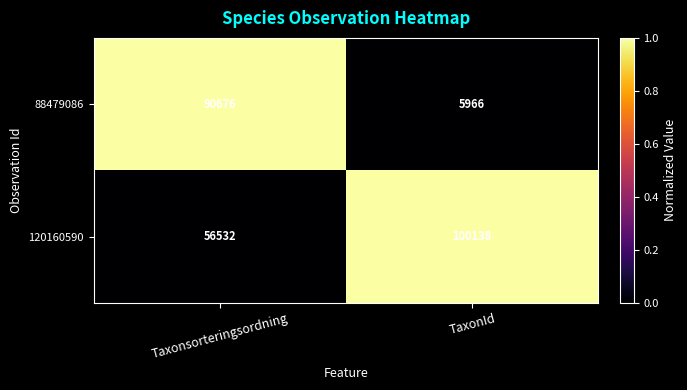

At which label does 120160590 reach its peak?

TaxonId